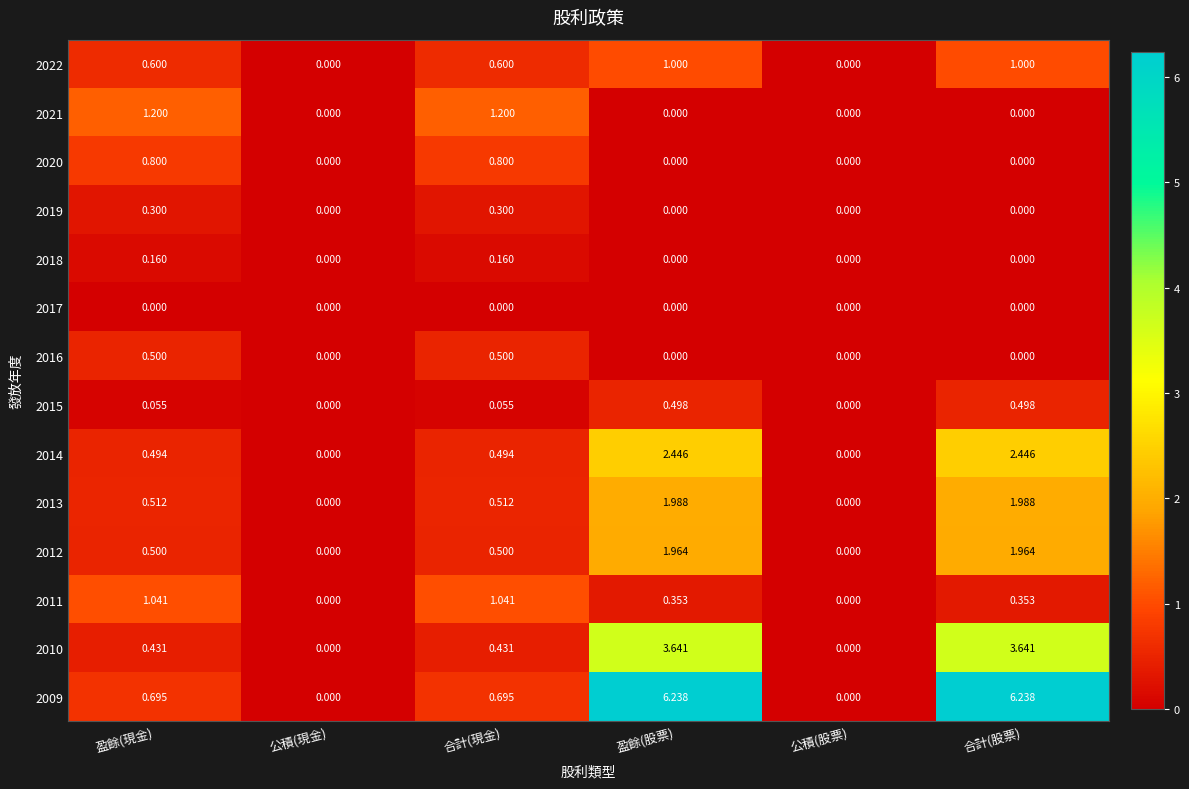

How many data points does each series have?

6